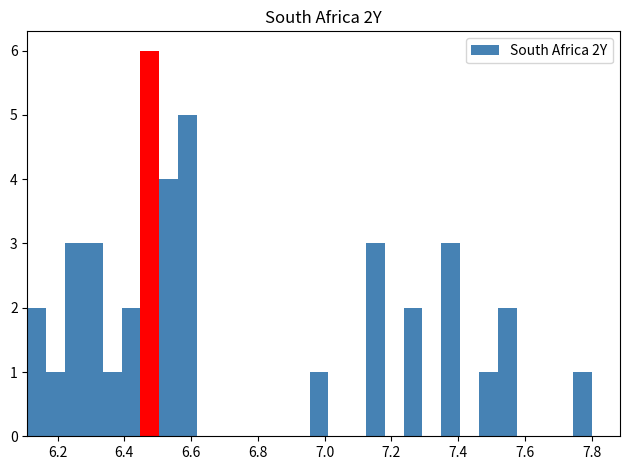

Read against the x-axis, roughly where is the centre of the tallest bar?

6.48